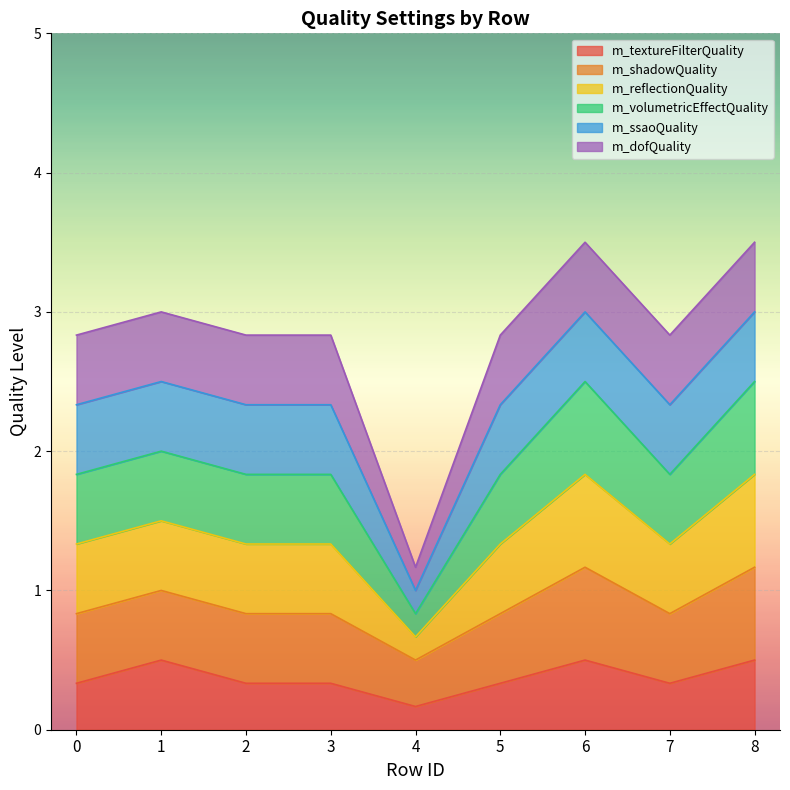

At how many categories does at least one series exceed 2?

8